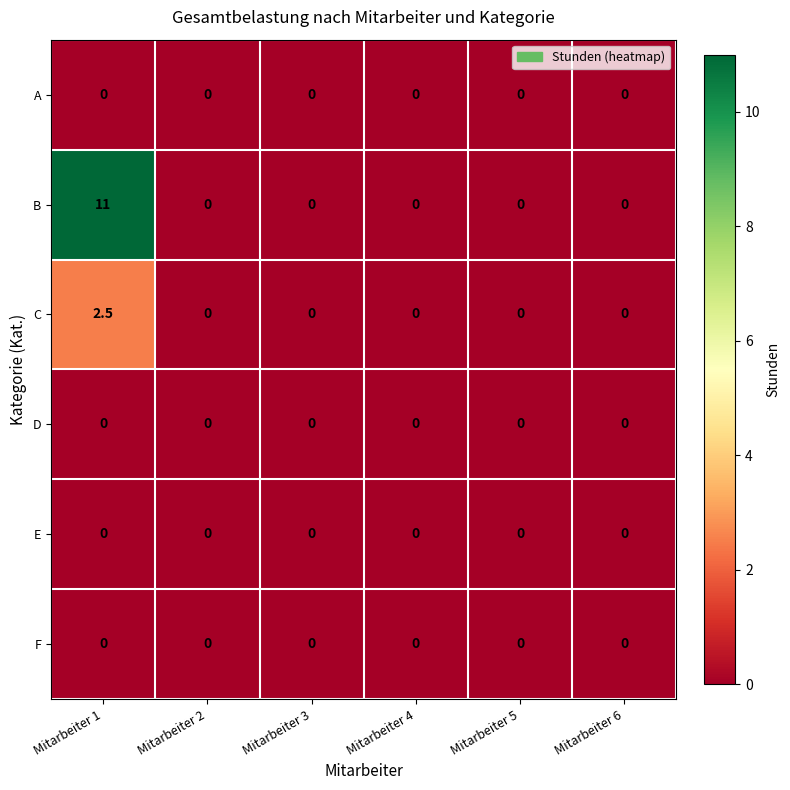

Is it true that D equals 0.0 at Mitarbeiter 5?

True